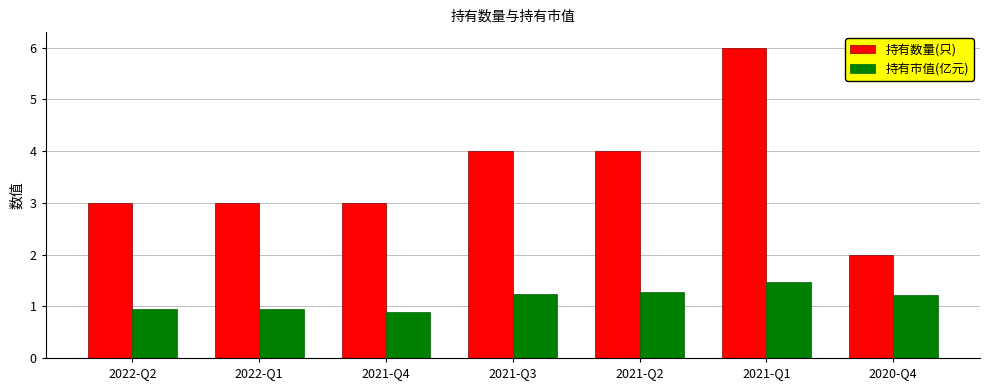

What is the value of the 持有市值(亿元) bar at the 5th from the left?

1.3